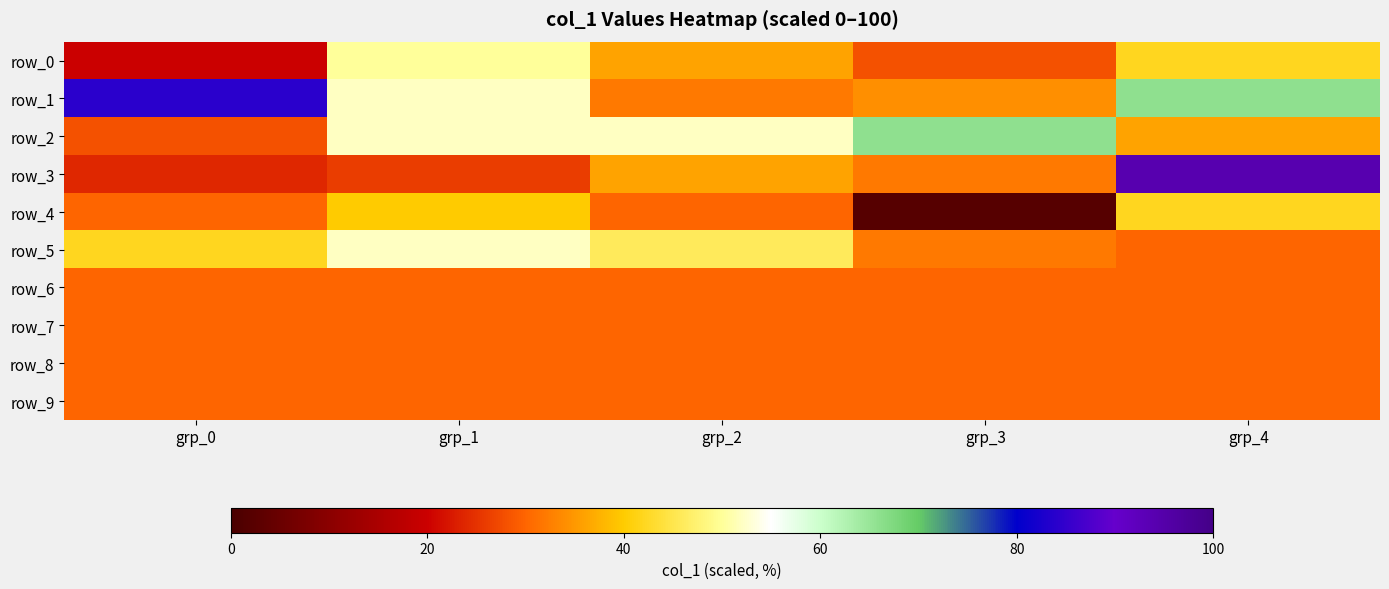

Where is row_4 nearest to the value 22?

grp_0